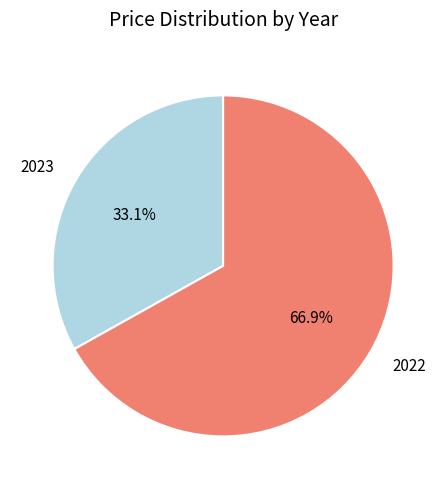

Which category has the biggest portion of the pie?

2022